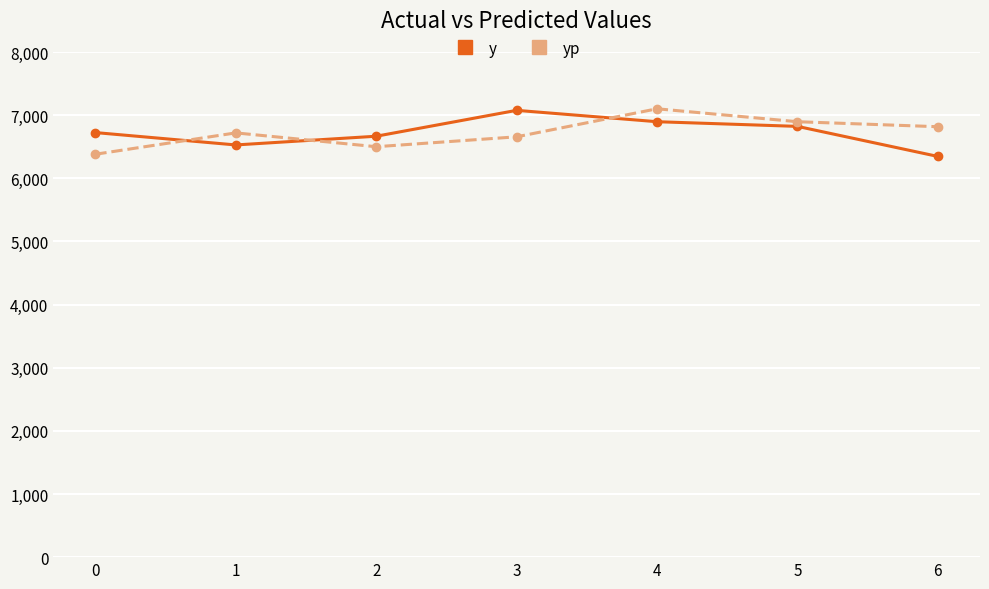

What is the spread (max minus min) of values at 6?

470.7